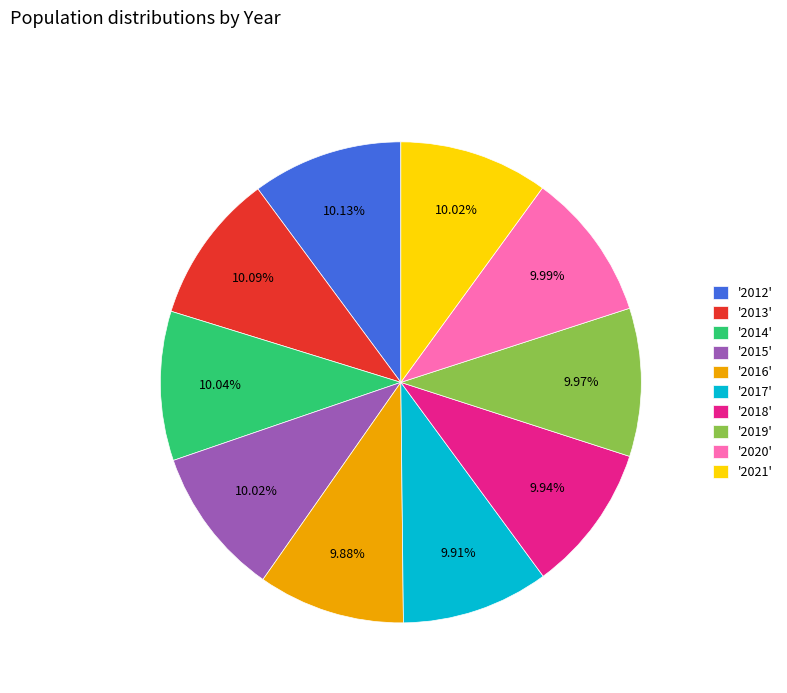

Does '2013' account for over 50% of the chart?

No